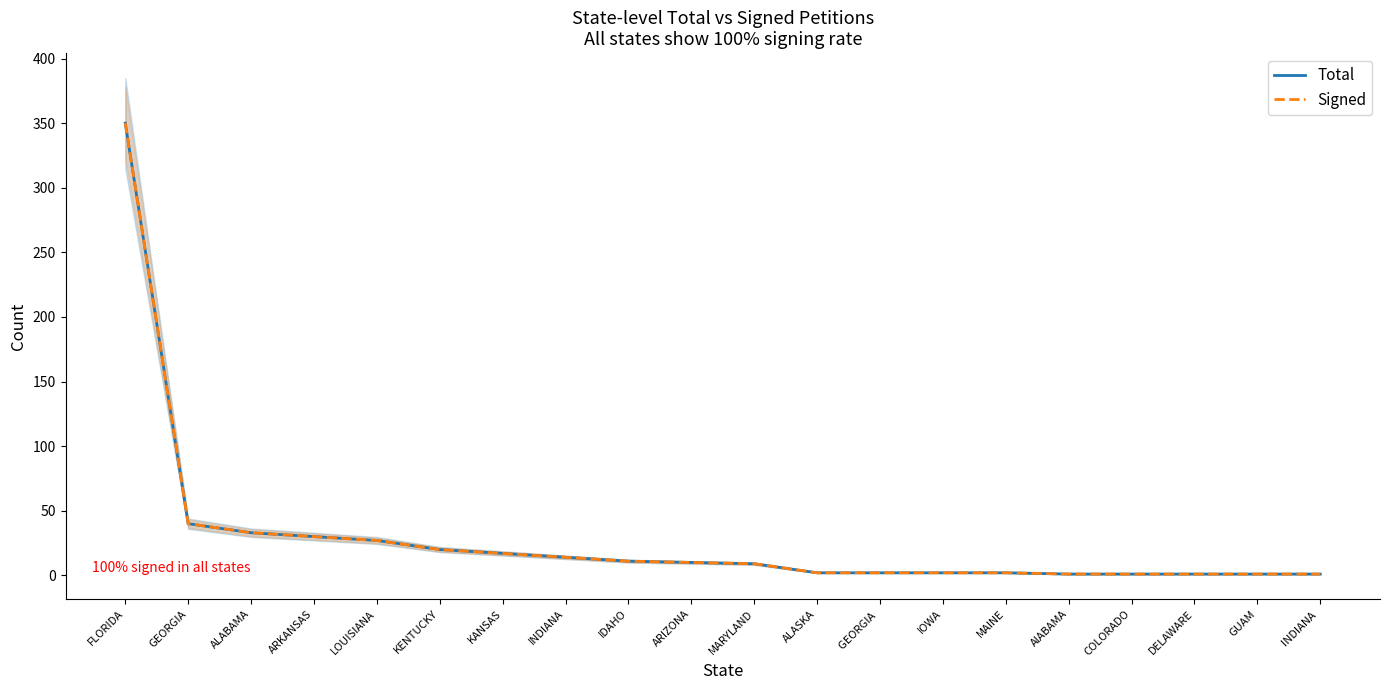

What is the sum of the Signed values at IDAHO and GUAM?

12